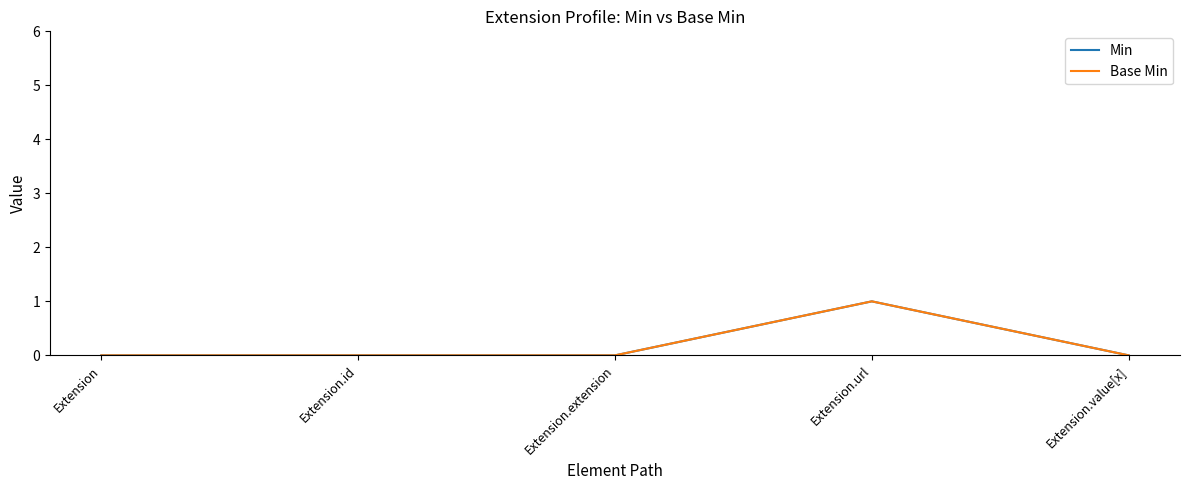

True or false: Base Min and Min intersect in this chart.

False